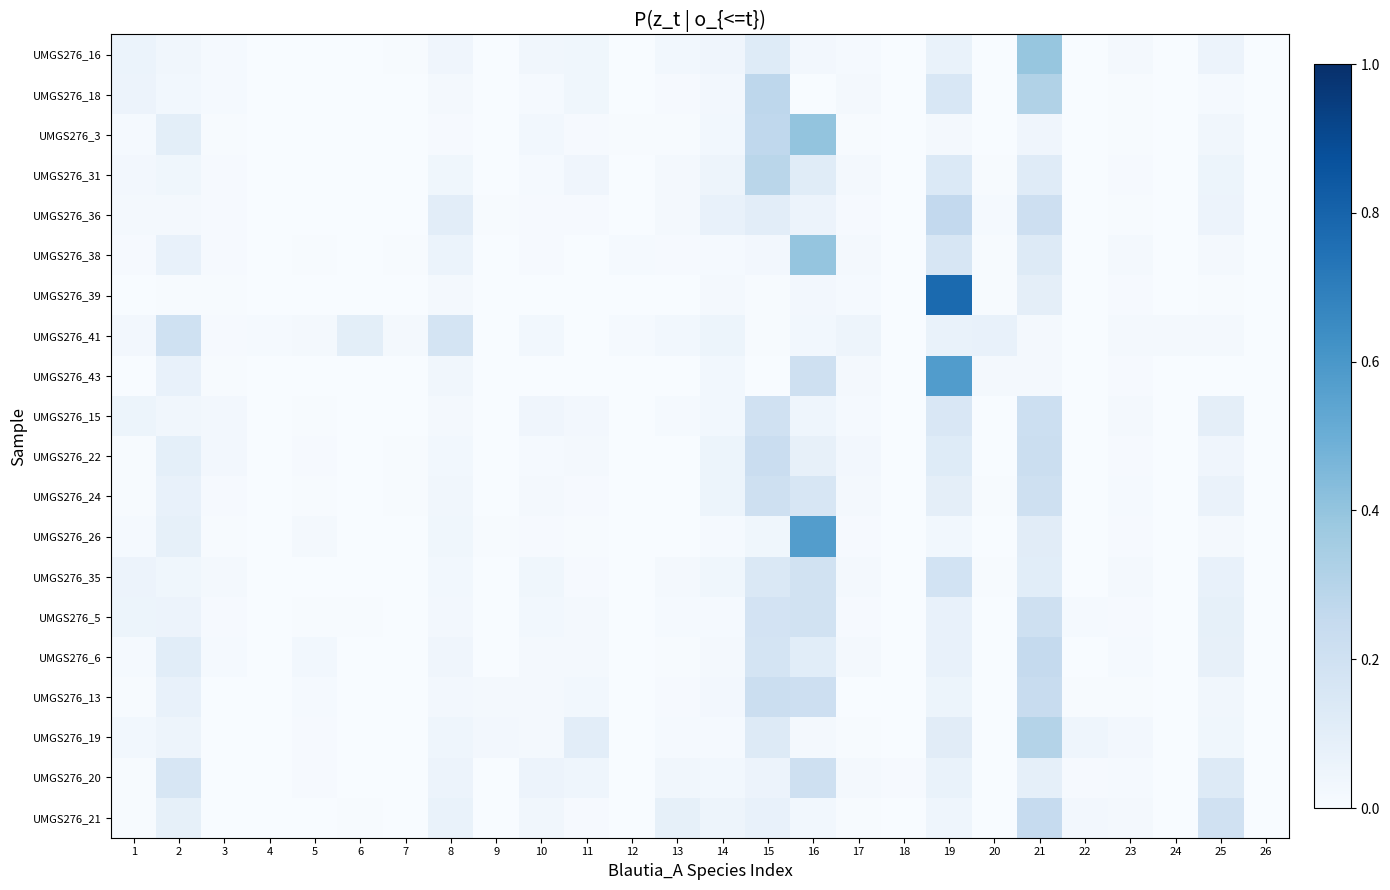

At which category is the sum across all series the highest?

21